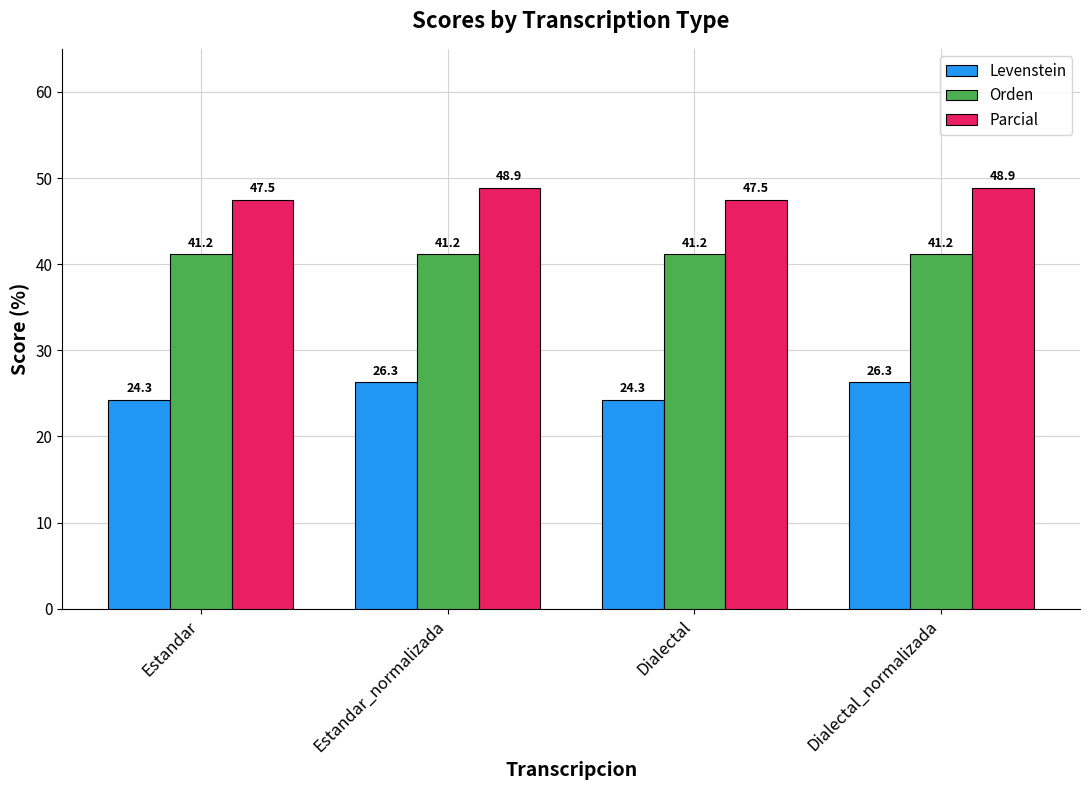

What are all the series names shown in the legend?

Levenstein, Orden, Parcial